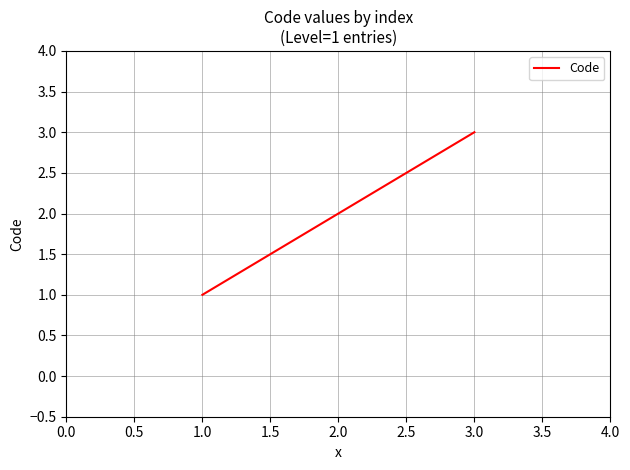

How many lines are shown in the chart?

1